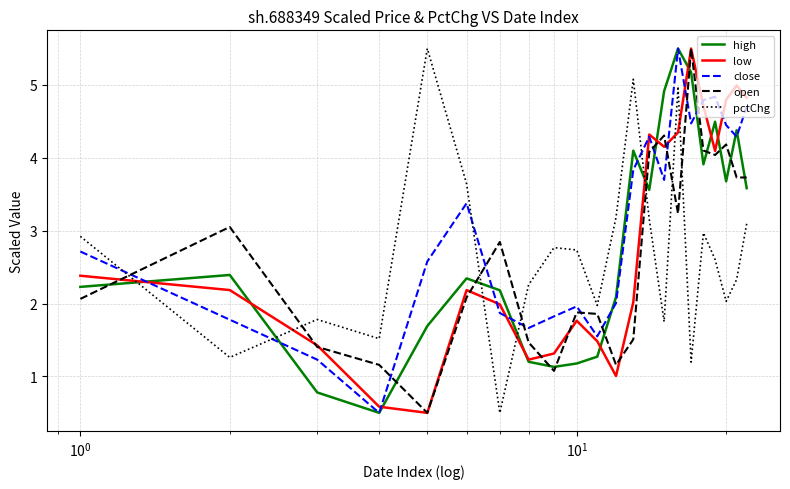

What is the greatest value displayed?

5.5